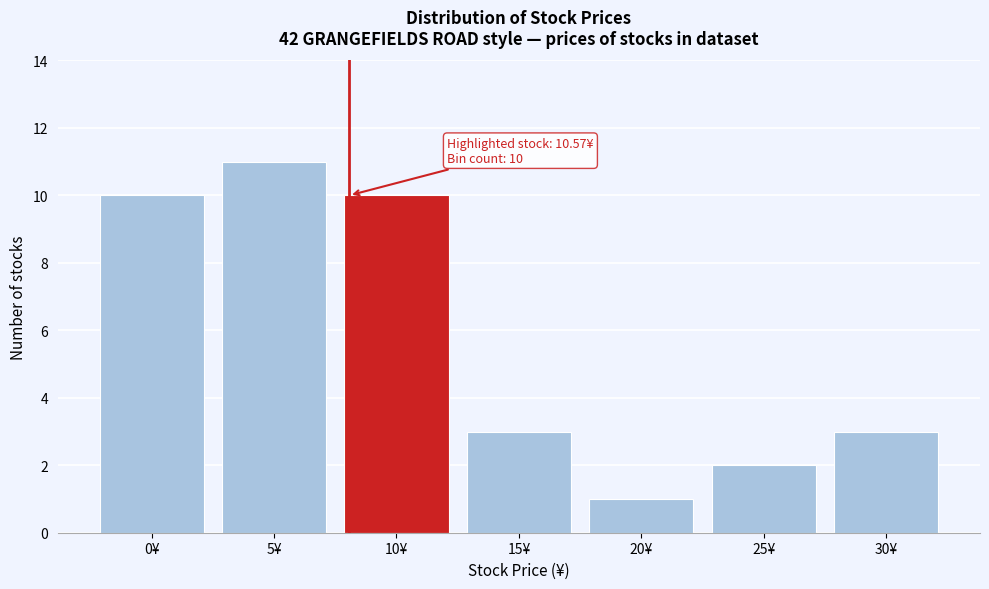

Reading right to left, extract all data points from this chart.

30¥=3	25¥=2	20¥=1	15¥=3	10¥=10	5¥=11	0¥=10